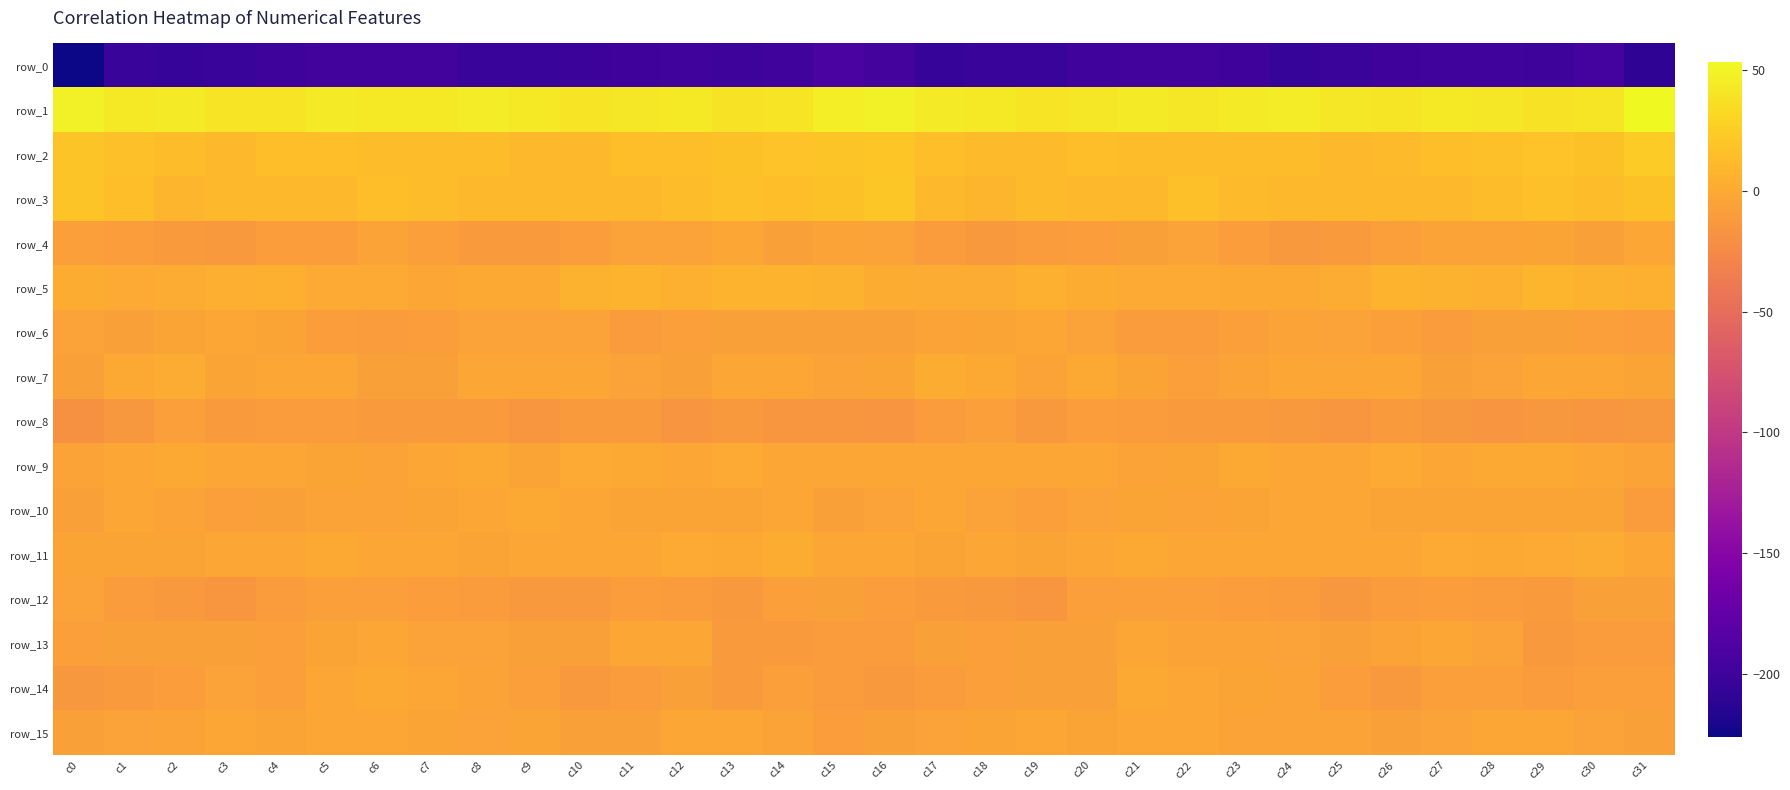

Which category has the highest value in the row_5 series?

c29